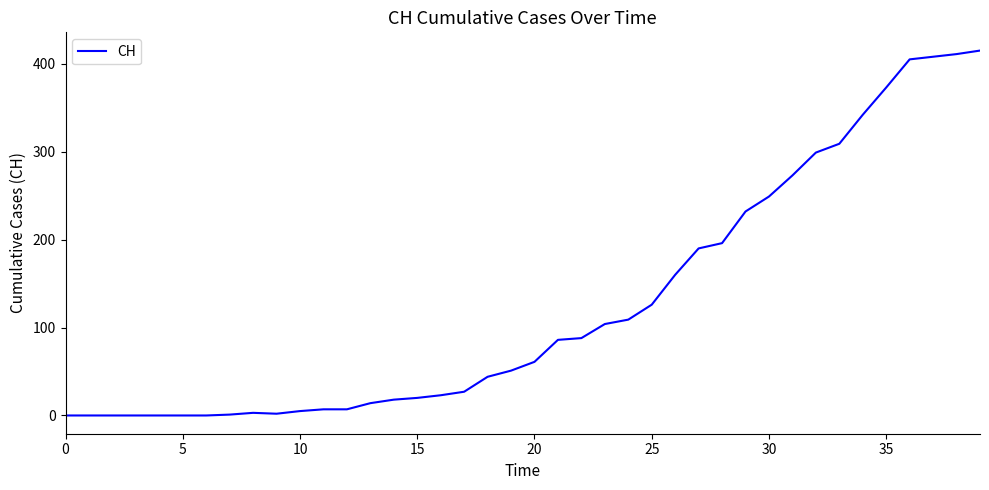

What is the maximum value shown in the chart?

415